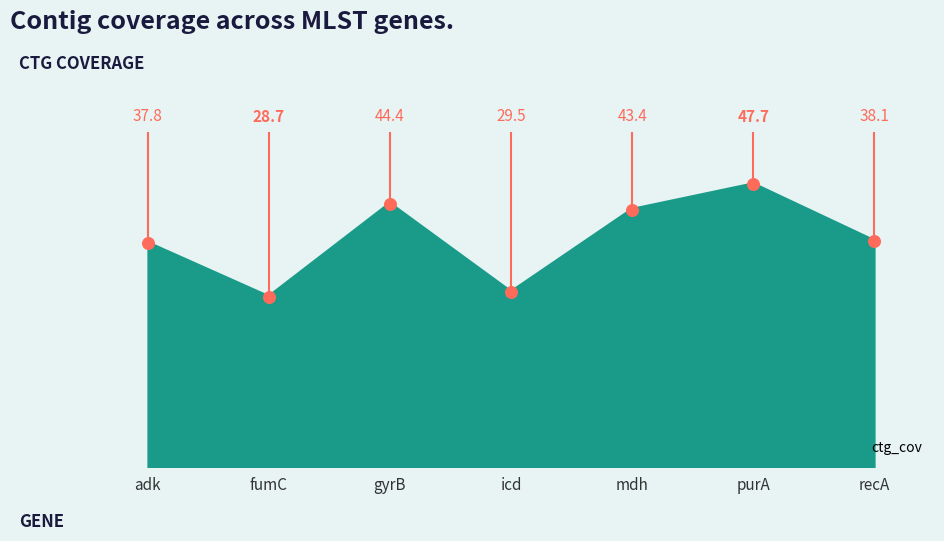

What is the change in value from fumC to purA?

+19.0